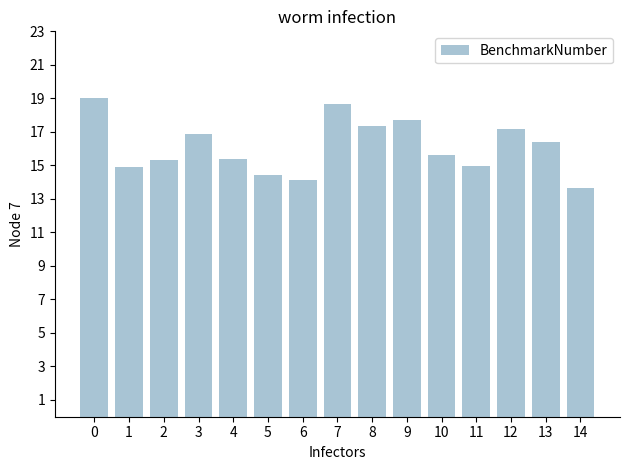

Between 13 and 6, which is larger?

13